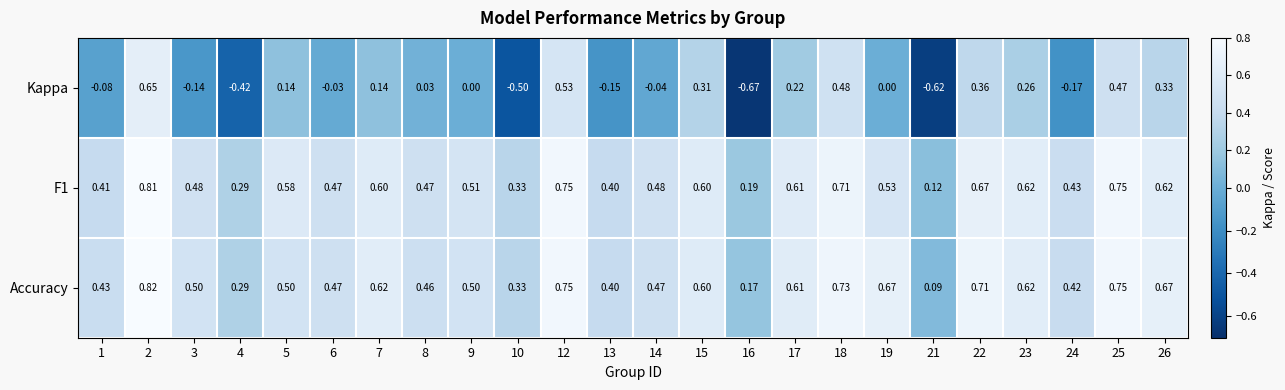

Which series has the widest spread of values?

Kappa